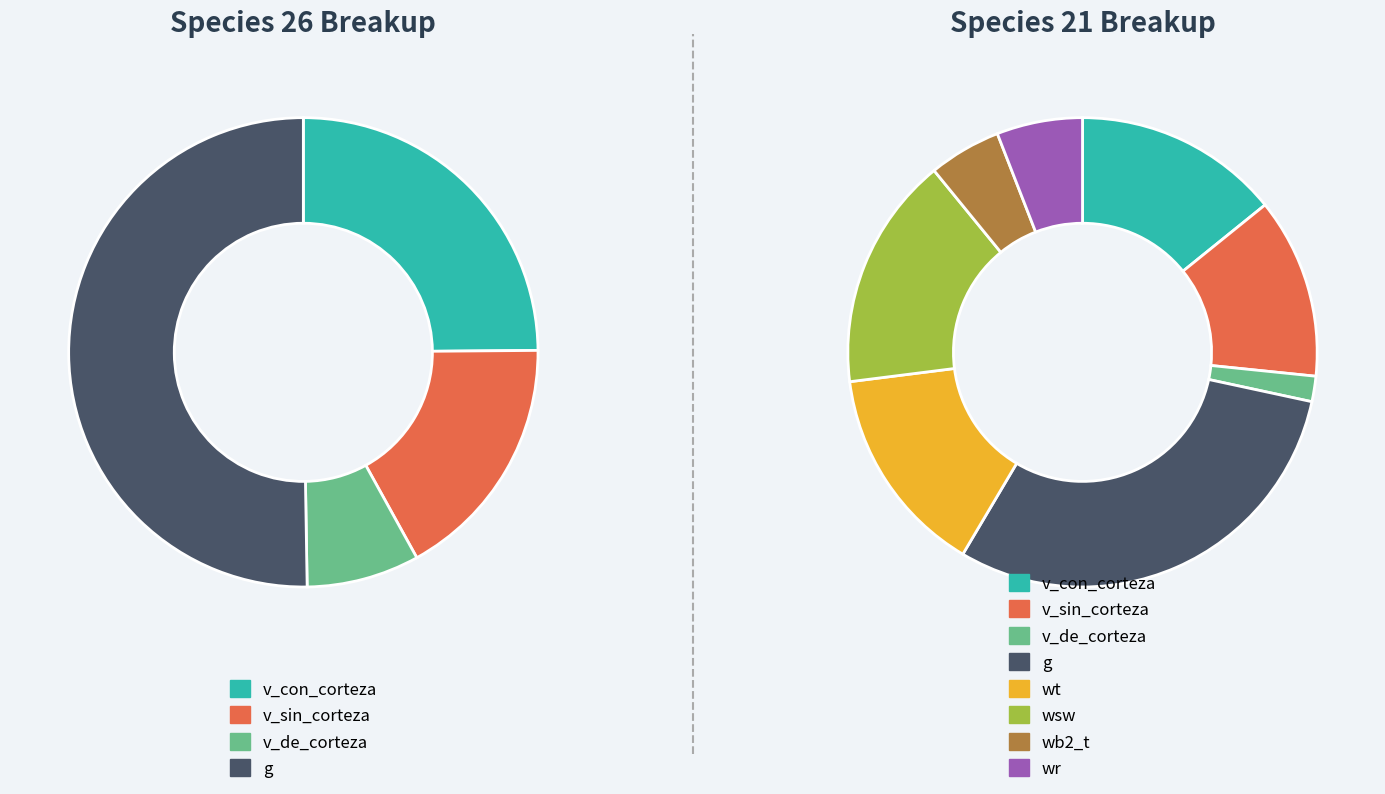

The 21 slice represents 48% of the pie. True or false?

False